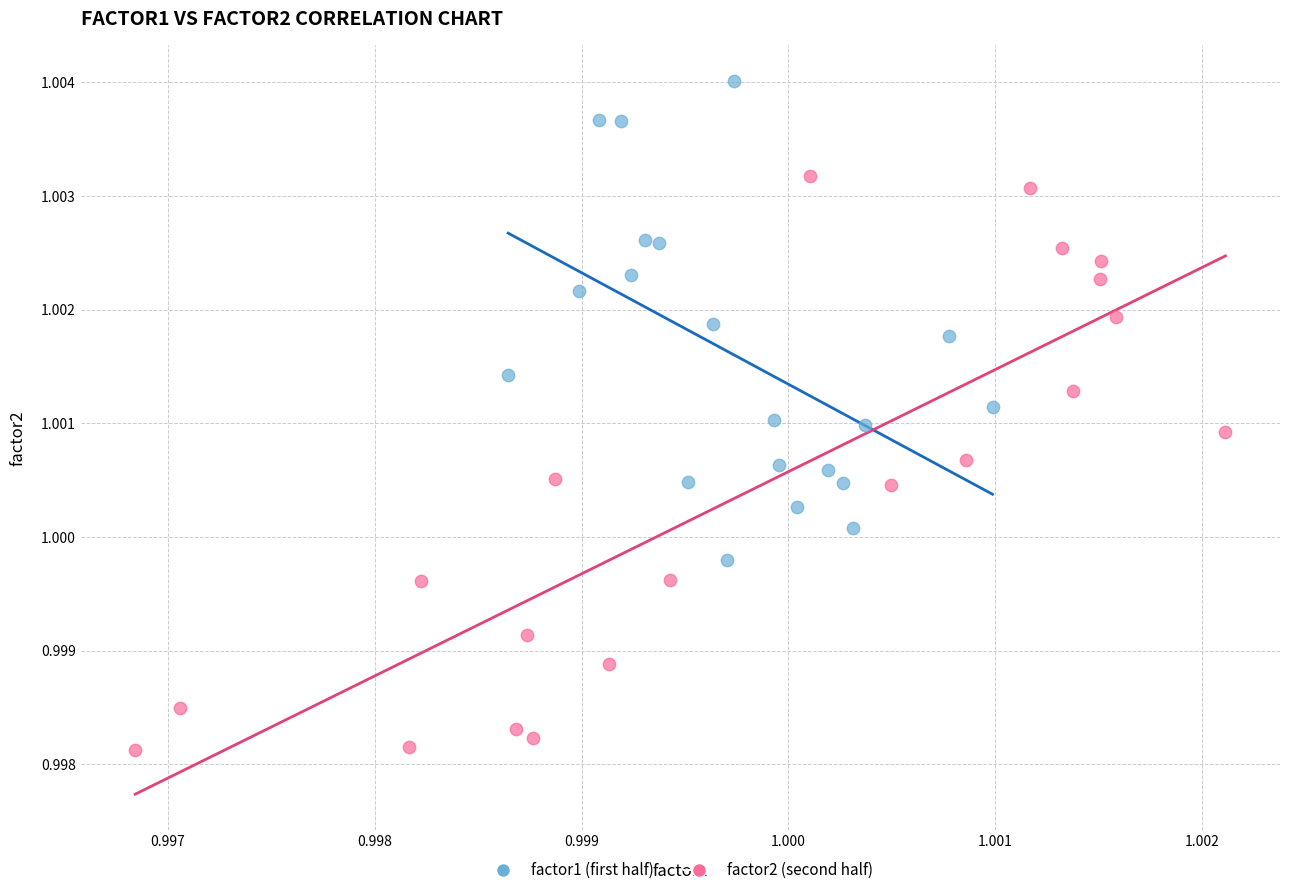

Which series has the widest spread of Y values?

factor2 (second half)